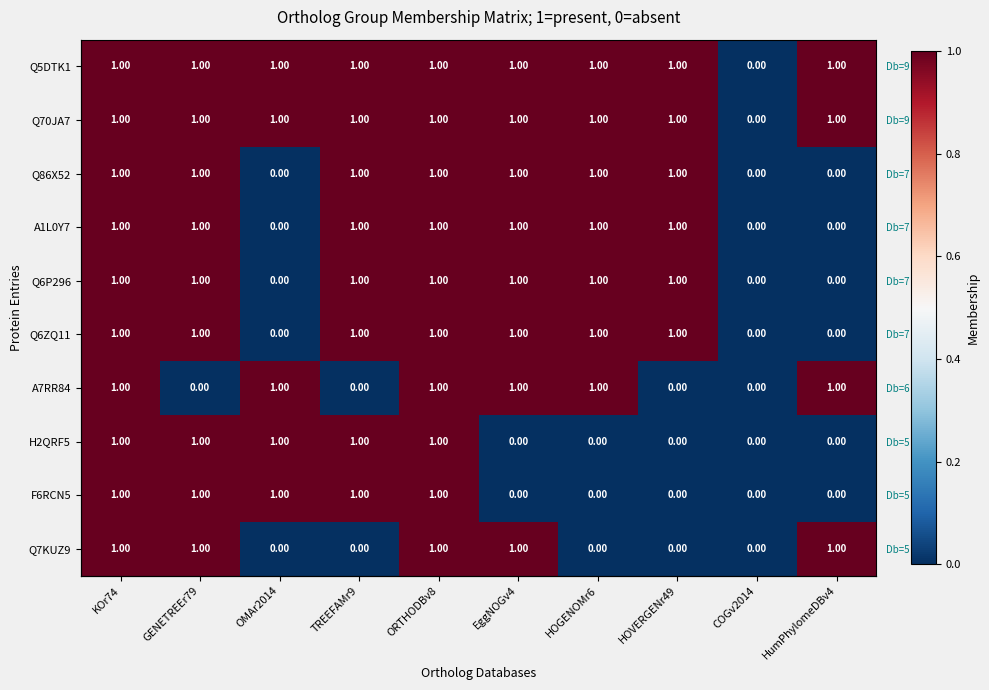

The Q70JA7 series shows 0 at COGv2014. True or false?

True